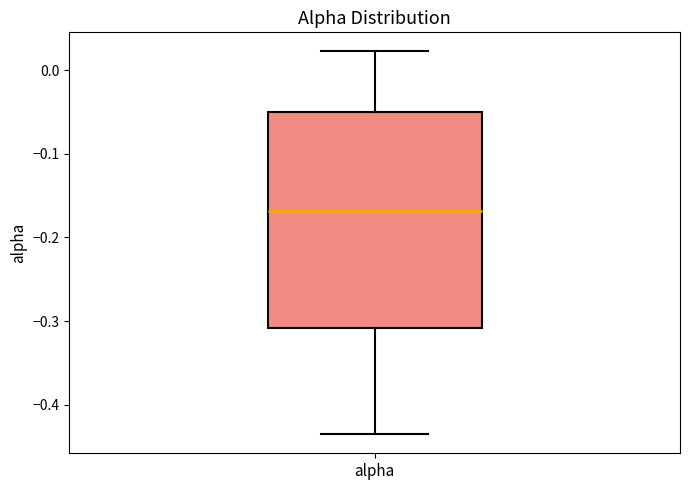

Where does the lower whisker of the box for alpha end on the y-axis? The values are not printed on the chart, so give them approximately, as read against the axis.

-0.44